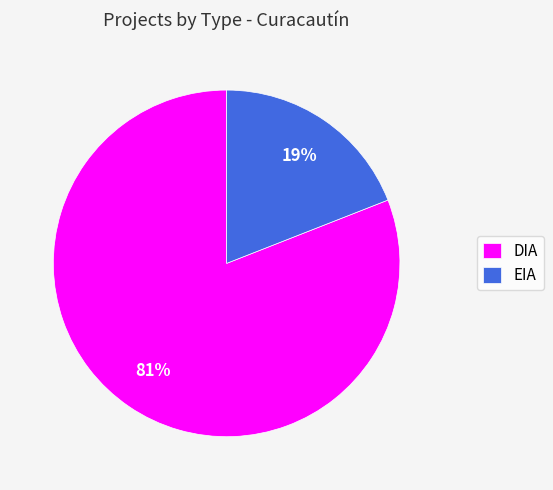

Approximately how many times larger is the value at EIA compared to DIA?

0.2